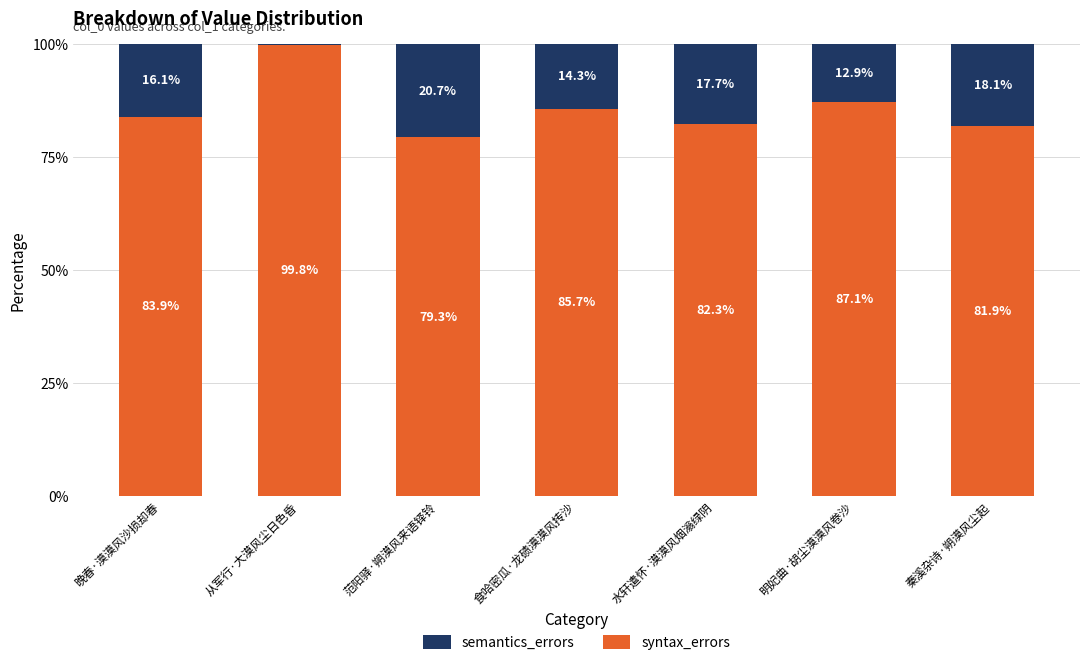

Does the chart contain stacked bars?

Yes